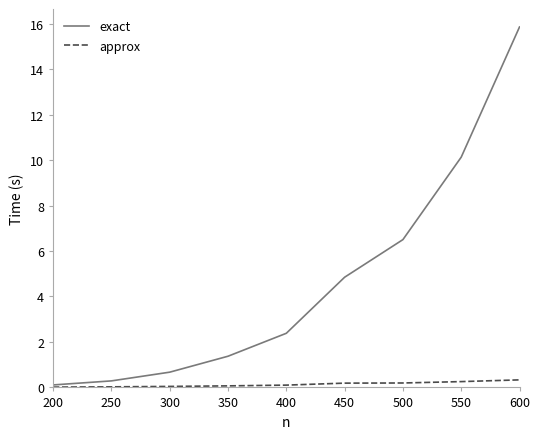

What is the total value across all series at 400?

2.5